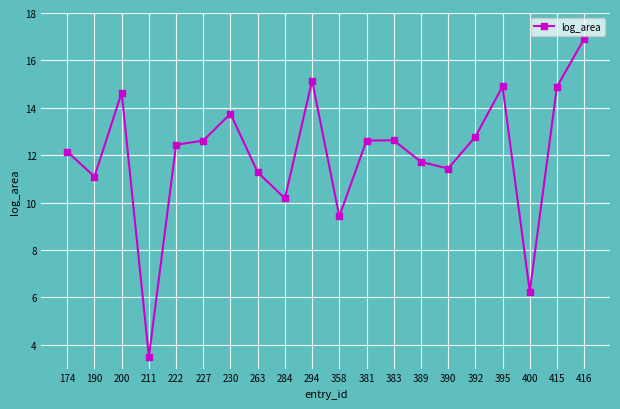

What is the change in value from 392 to 400?

-6.5